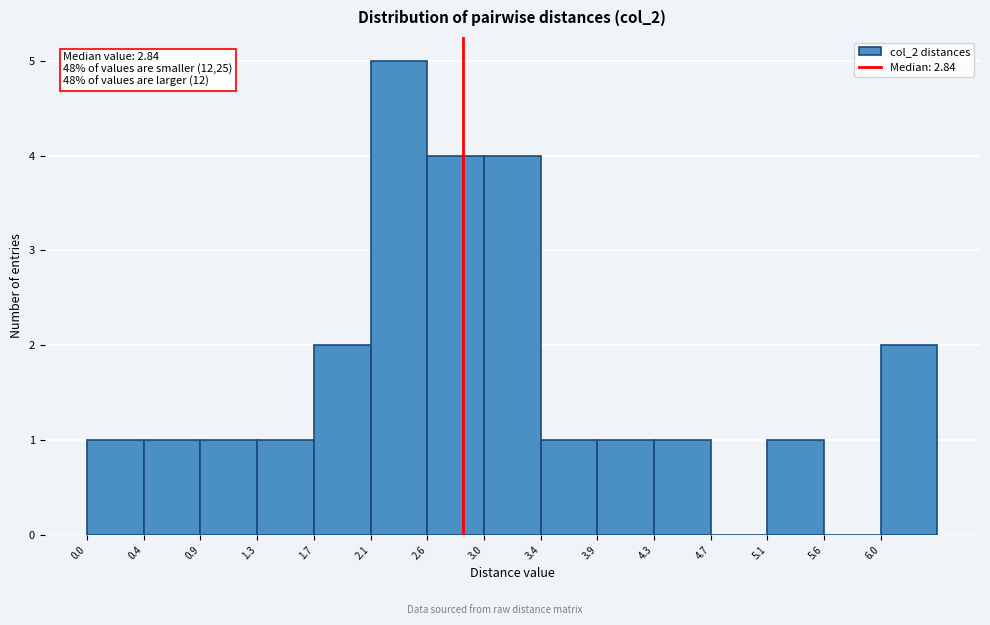

Over which range of the x-axis is the bar tallest?

2.15 to 2.55